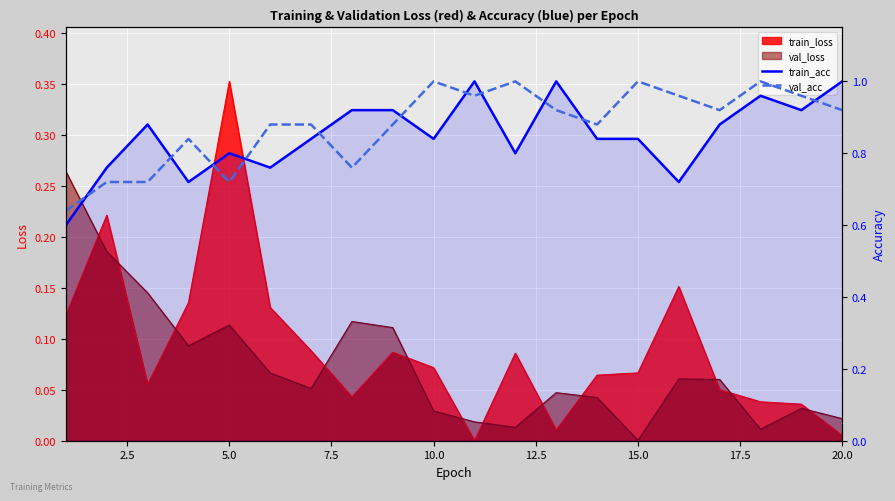

The train_acc series shows 1.1 at 15.0. True or false?

False